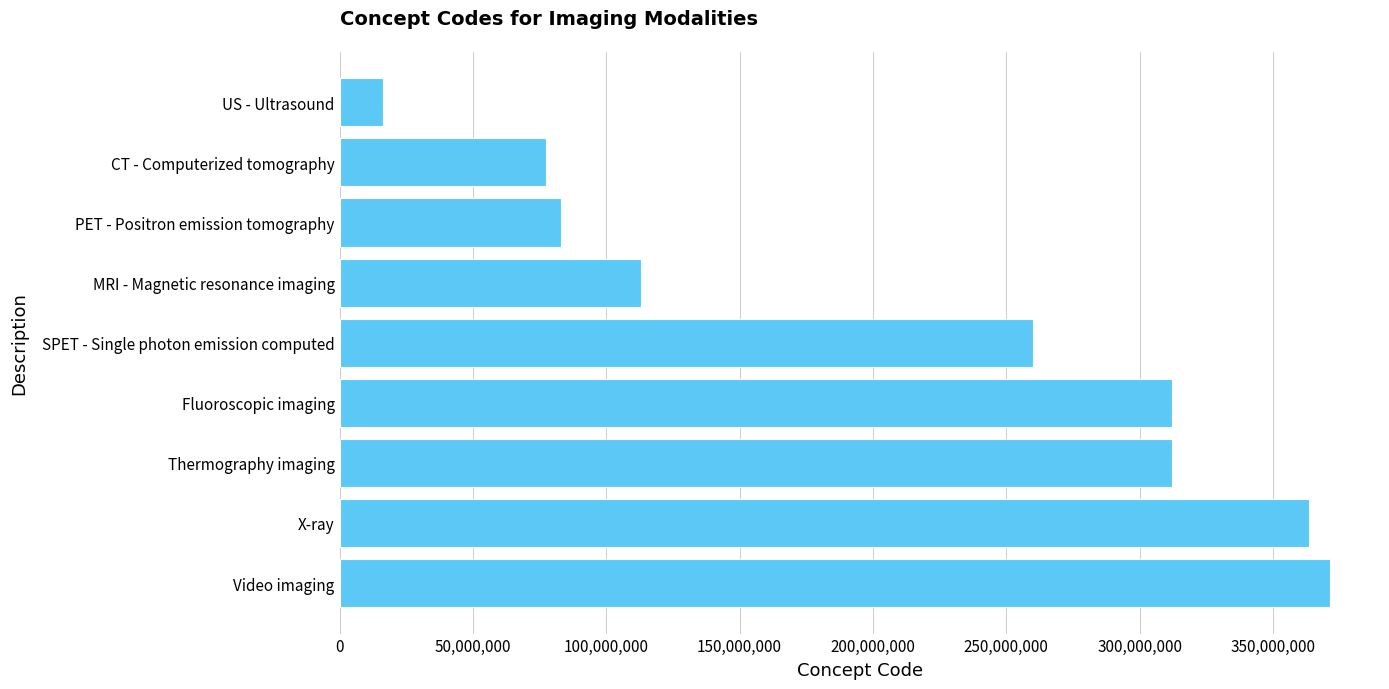

Approximately how many times larger is the value at Fluoroscopic imaging compared to Thermography imaging?

1.0